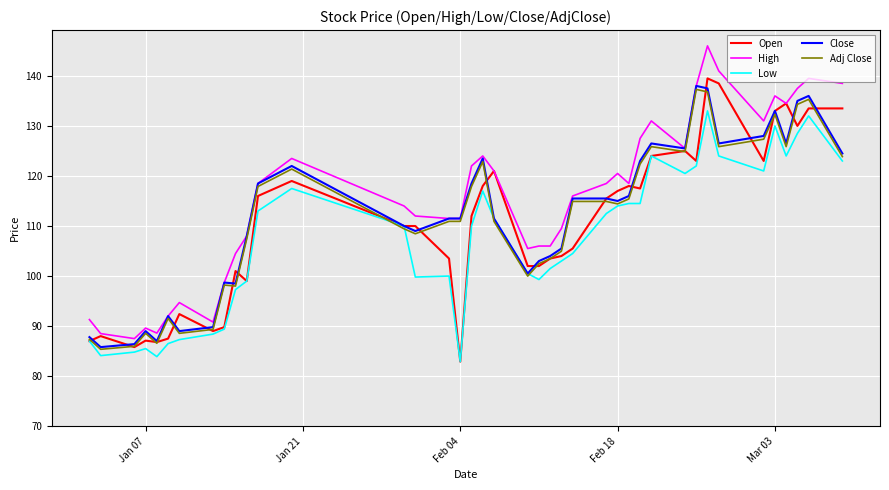

Which series has the largest total across all categories?

High